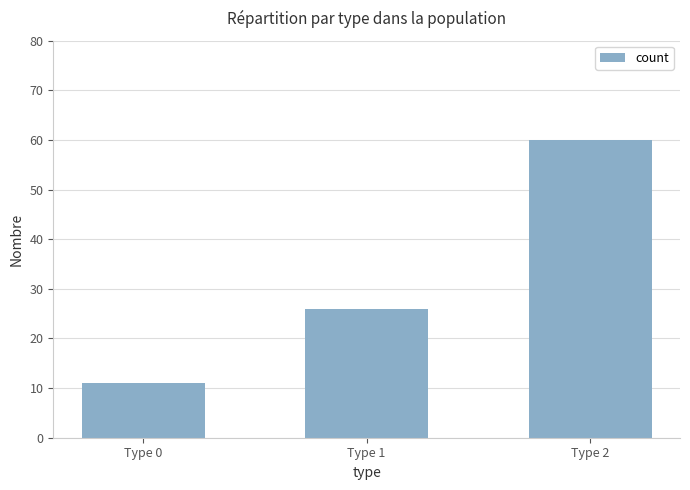

List the labels in order of value, smallest first.

Type 0, Type 1, Type 2